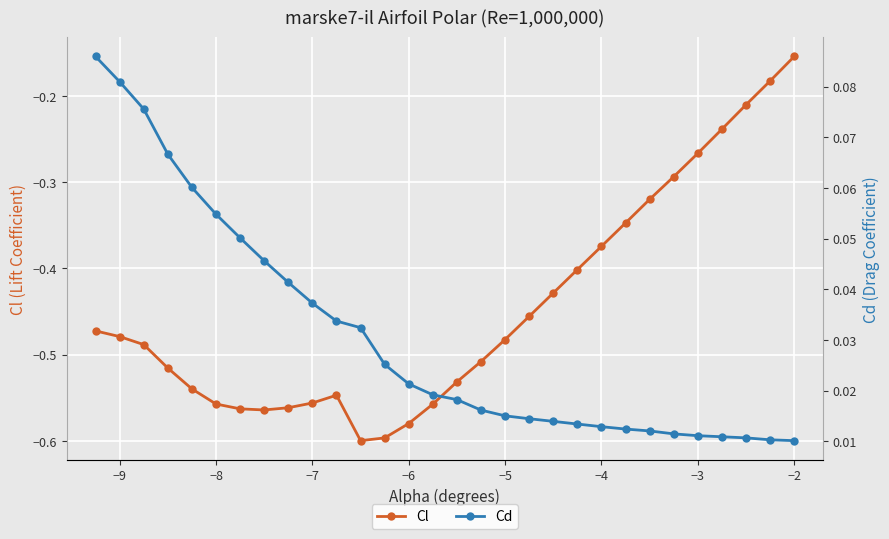

At how many categories does at least one series exceed 0?

30